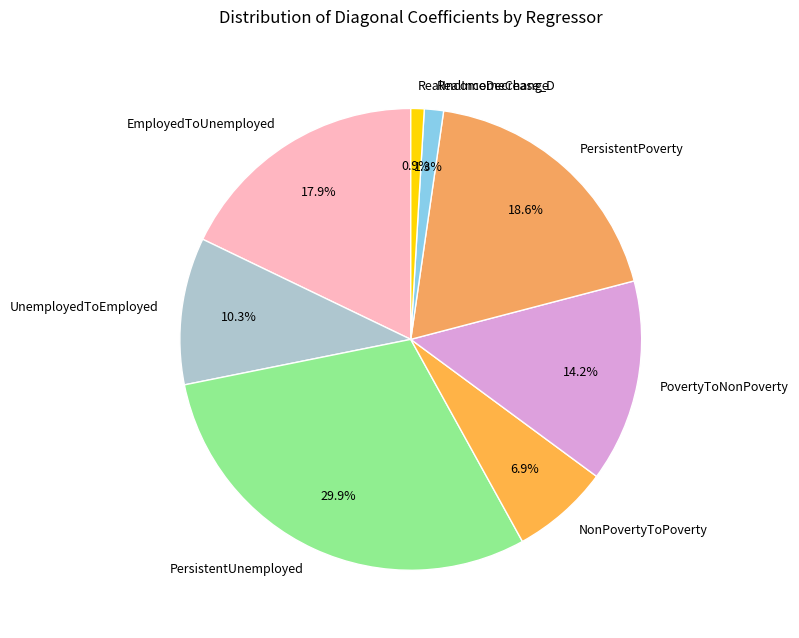

The UnemployedToEmployed slice represents 10% of the pie. True or false?

True